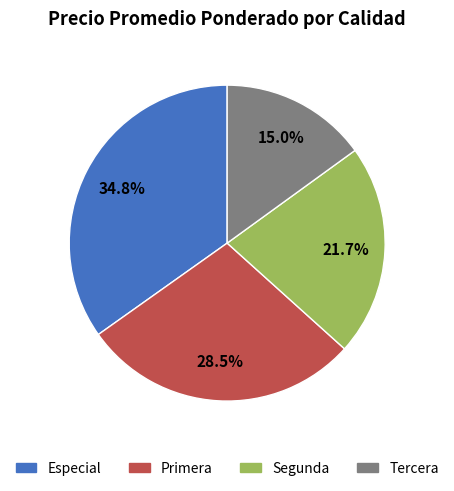

Approximately how many times larger is the value at Primera compared to Tercera?

1.9